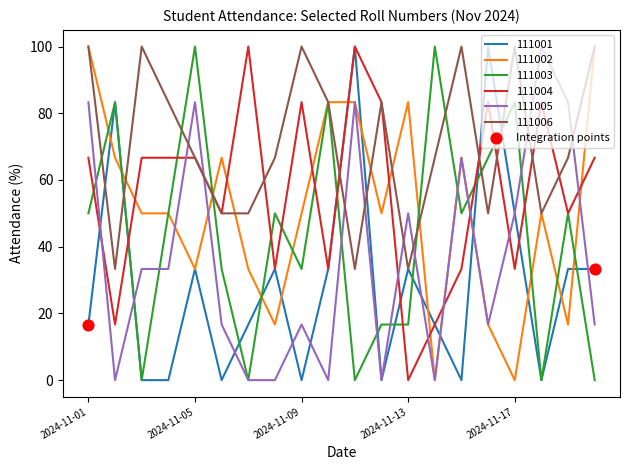

What is the lowest value of the 111006 series?

33.3